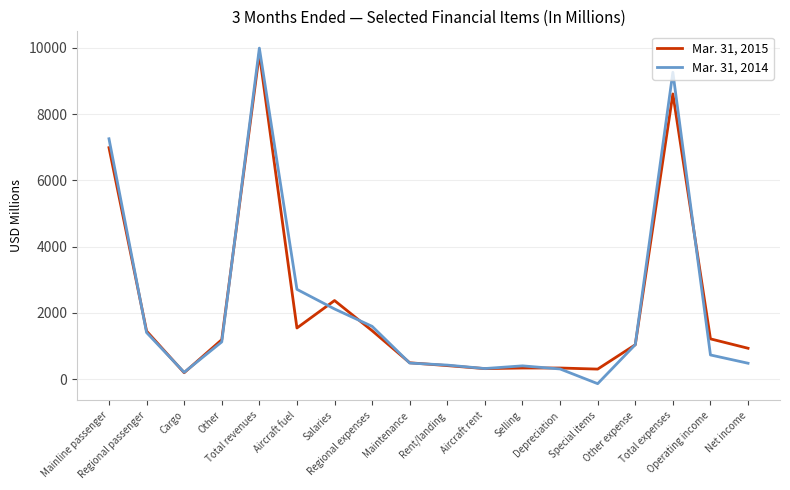

Rank the series by their maximum value, from lowest to highest.

Mar. 31, 2015, Mar. 31, 2014